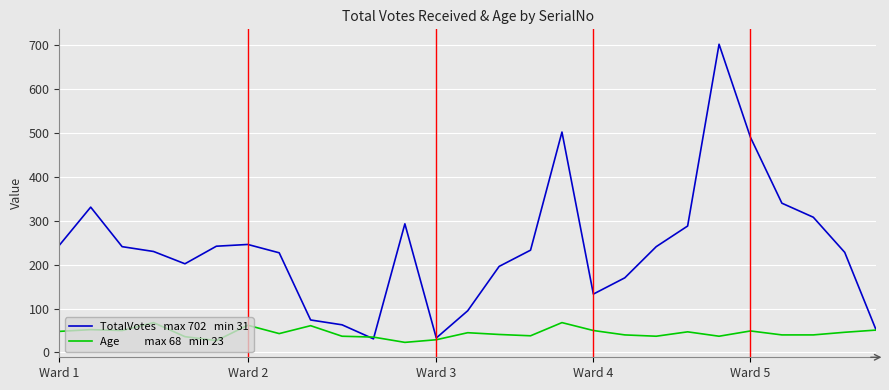

What is the greatest value displayed?

702